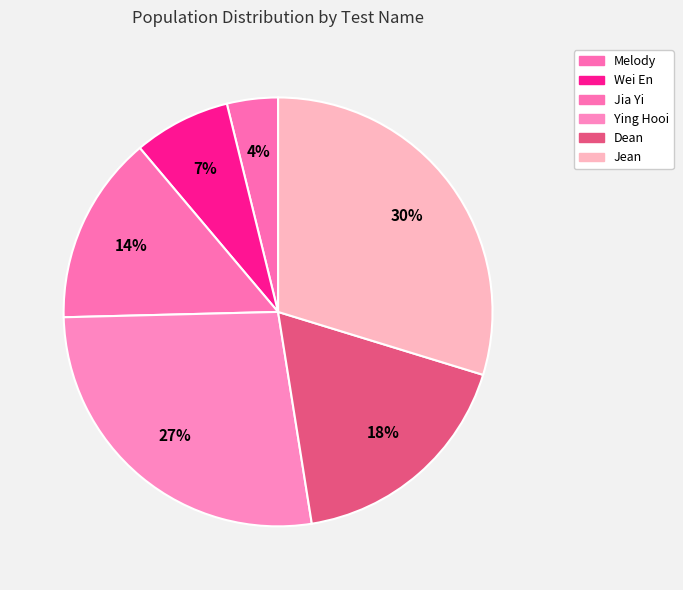

To the nearest percent, what percentage of the pie is Ying Hooi?

27%